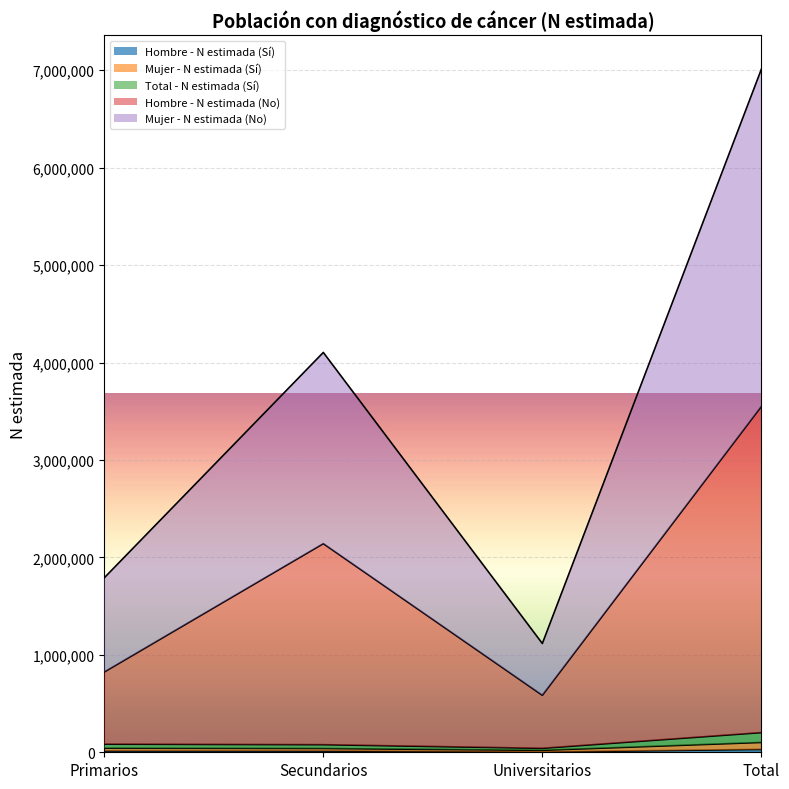

At how many categories does at least one series exceed 1950271?

2